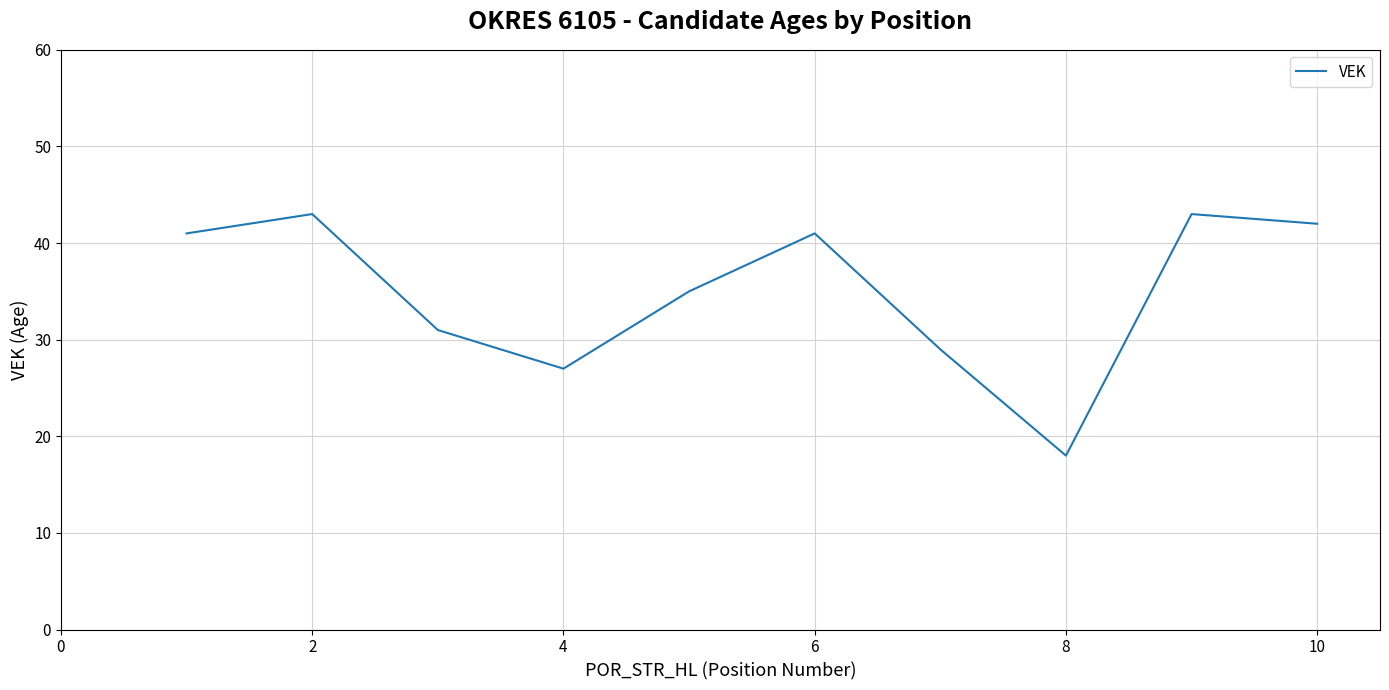

What is the smallest value displayed?

18